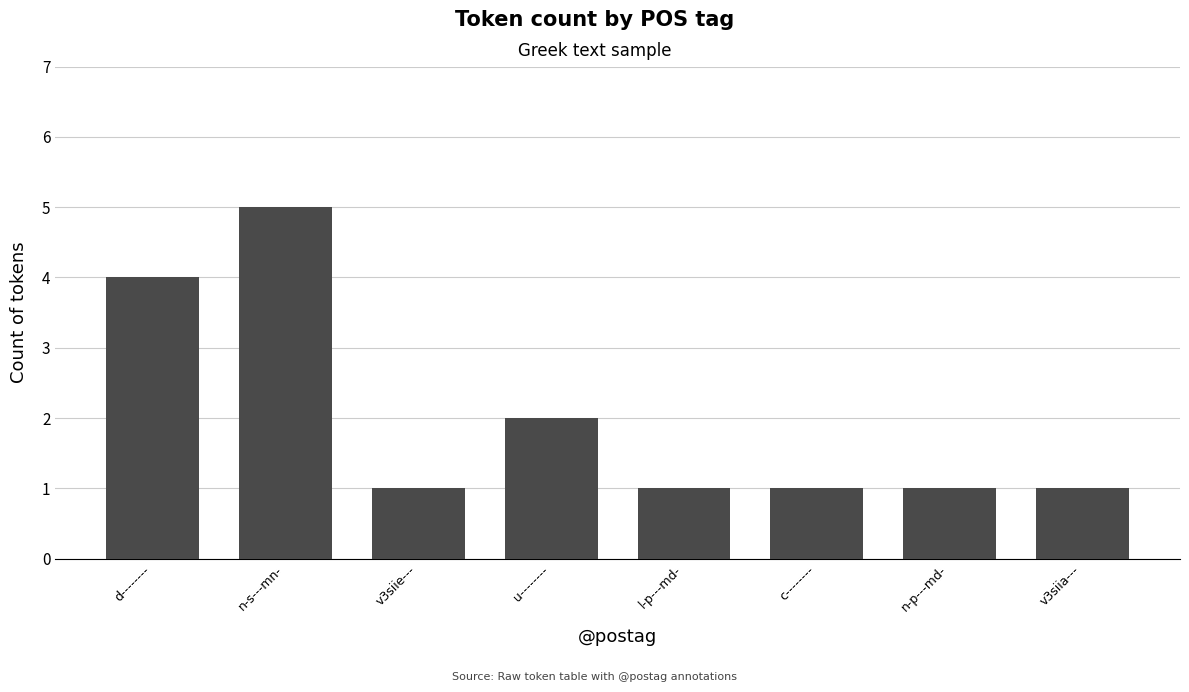

Is it true that the value at v3siie--- is 1?

True